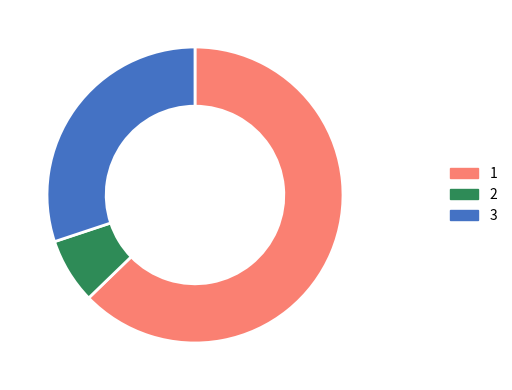

Does any single category account for the majority?

Yes